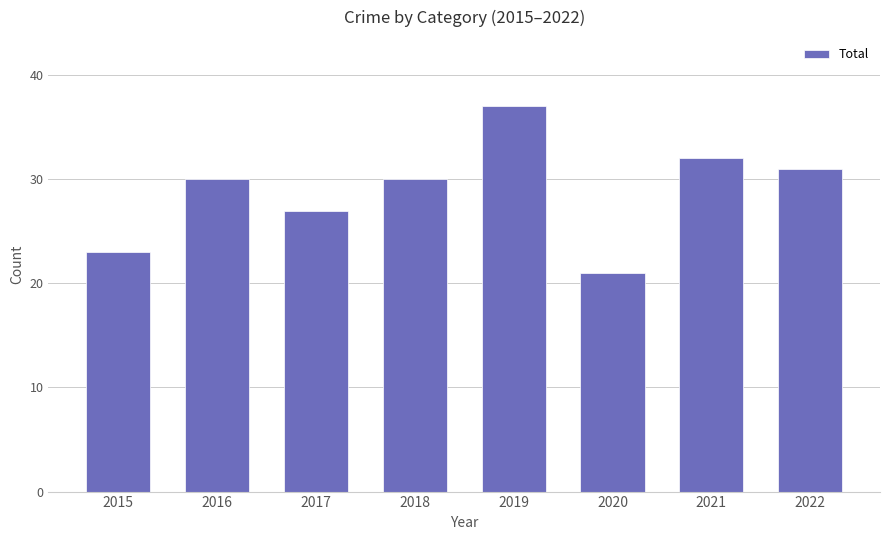

What is the approximate value at 2018, to the nearest 5?

30